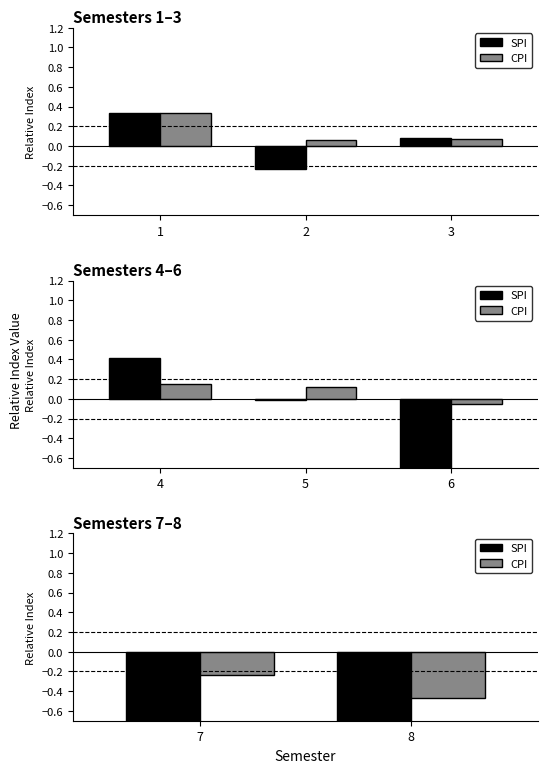

What is the average value of the SPI series?

-1.8